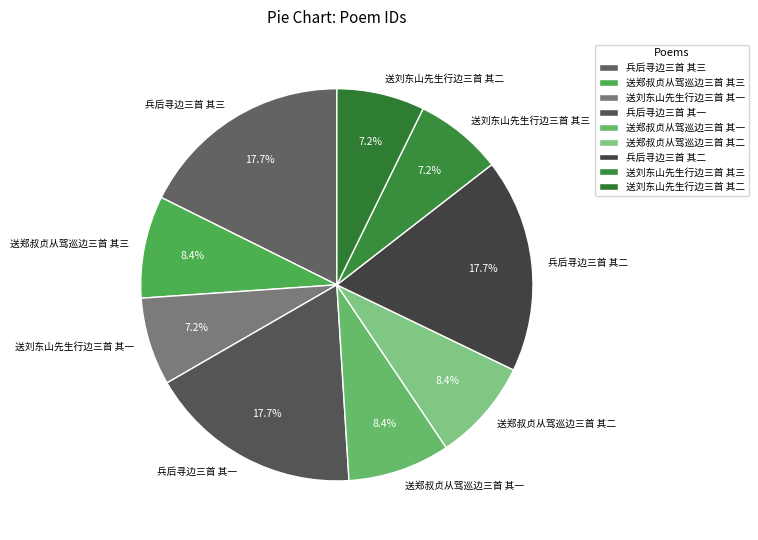

Does any single category account for the majority?

No